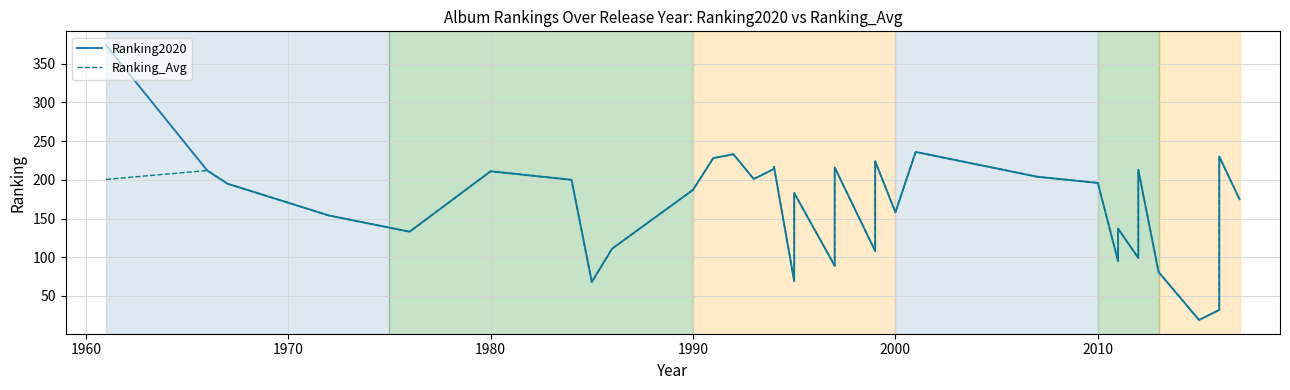

How many data points does each series have?

40